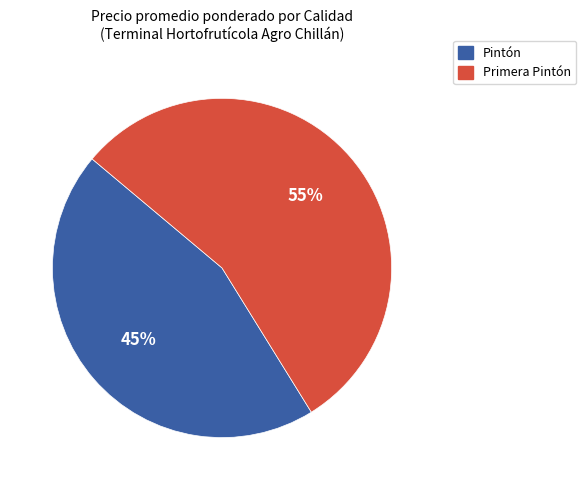

To the nearest percent, what is the combined percentage of Pintón and Primera Pintón?

100%